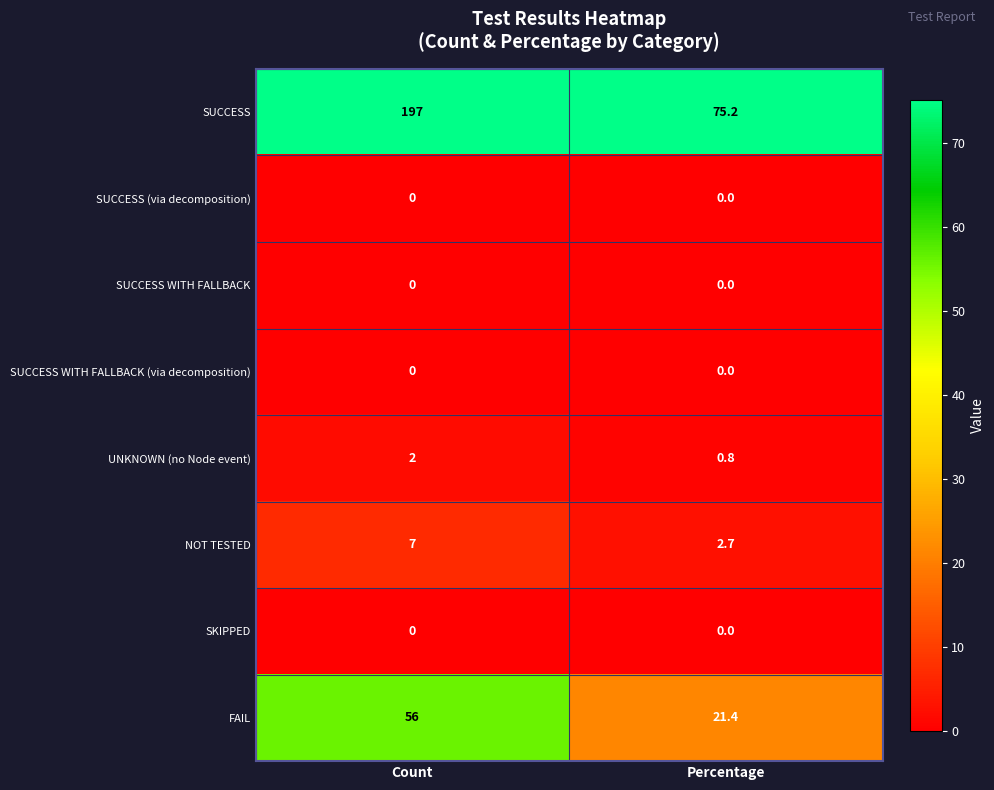

Reading left to right, extract all data points from this chart.

SUCCESS: Count=197.0	Percentage=75.2
SUCCESS (via decomposition): Count=0.0	Percentage=0.0
SUCCESS WITH FALLBACK: Count=0.0	Percentage=0.0
SUCCESS WITH FALLBACK (via decomposition): Count=0.0	Percentage=0.0
UNKNOWN (no Node event): Count=2.0	Percentage=0.8
NOT TESTED: Count=7.0	Percentage=2.7
SKIPPED: Count=0.0	Percentage=0.0
FAIL: Count=56.0	Percentage=21.4